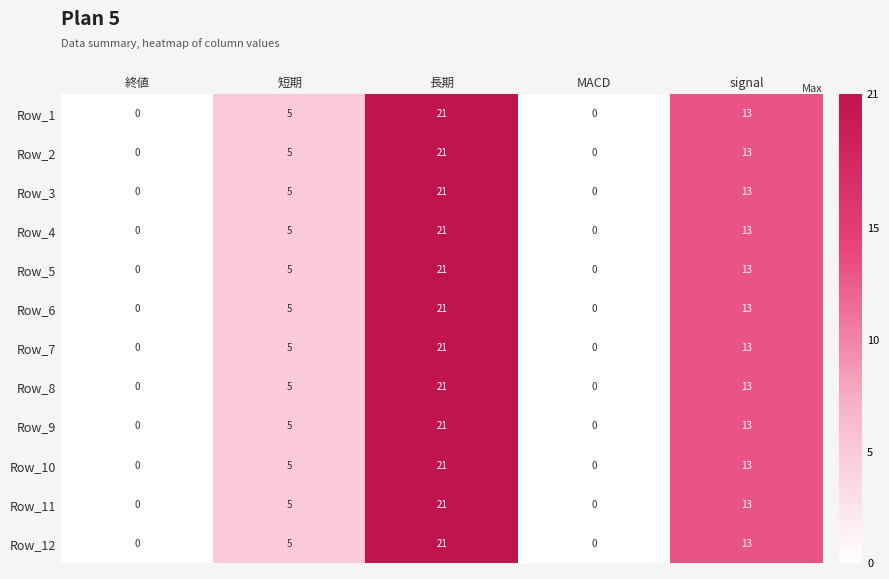

Count the number of categories in the chart.

5